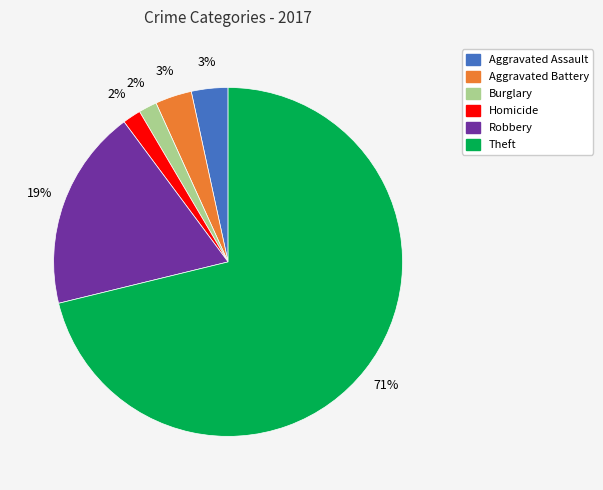

To the nearest percent, what is the average slice percentage?

17%